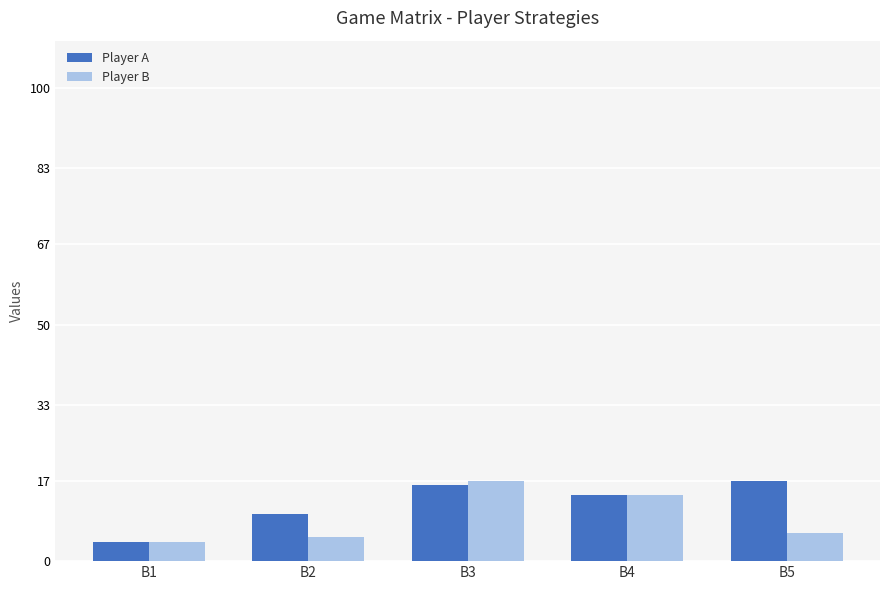

How many bars are there in total?

10